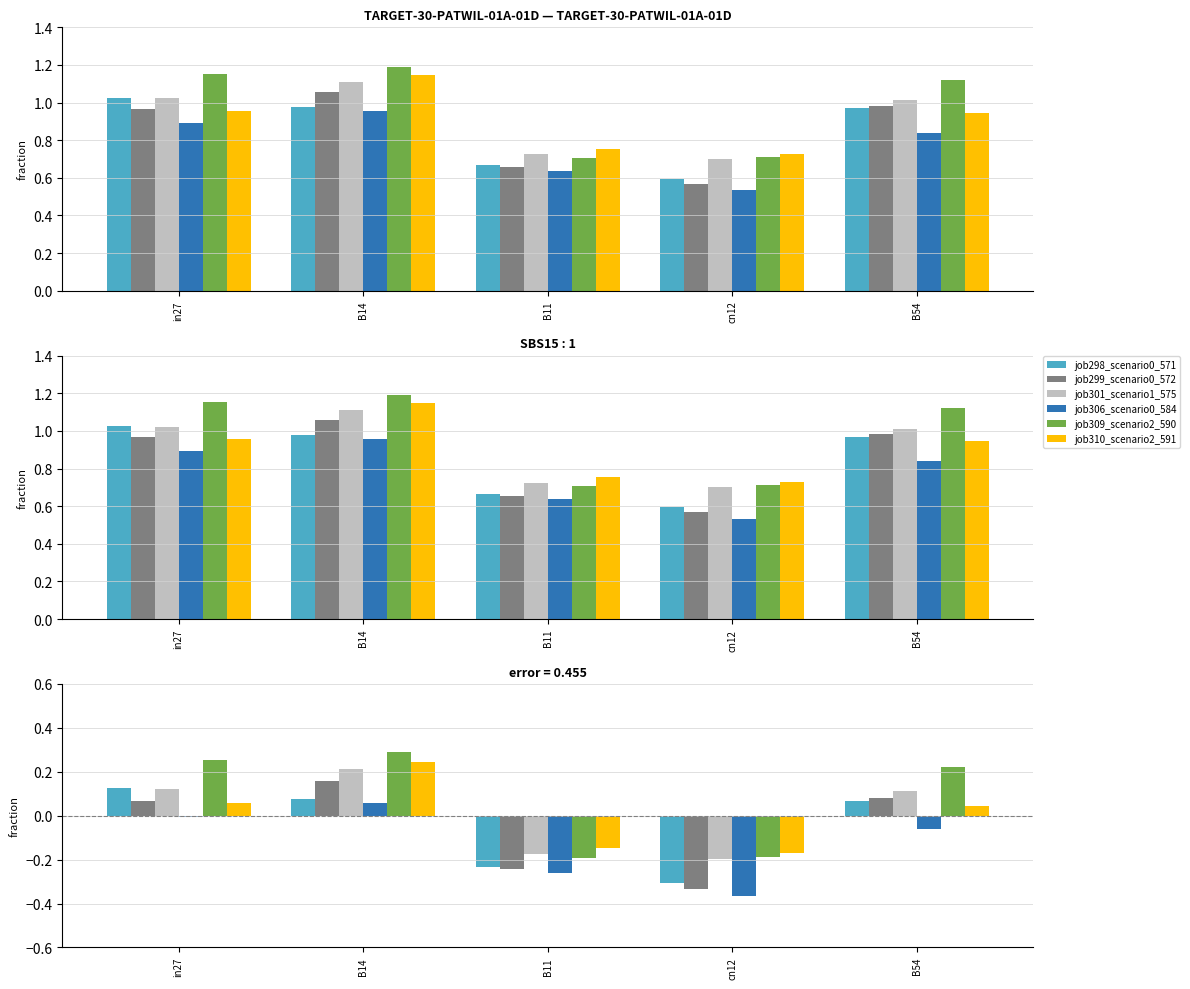

What are all the series names shown in the legend?

job298_scenario0_571, job299_scenario0_572, job301_scenario1_575, job306_scenario0_584, job309_scenario2_590, job310_scenario2_591